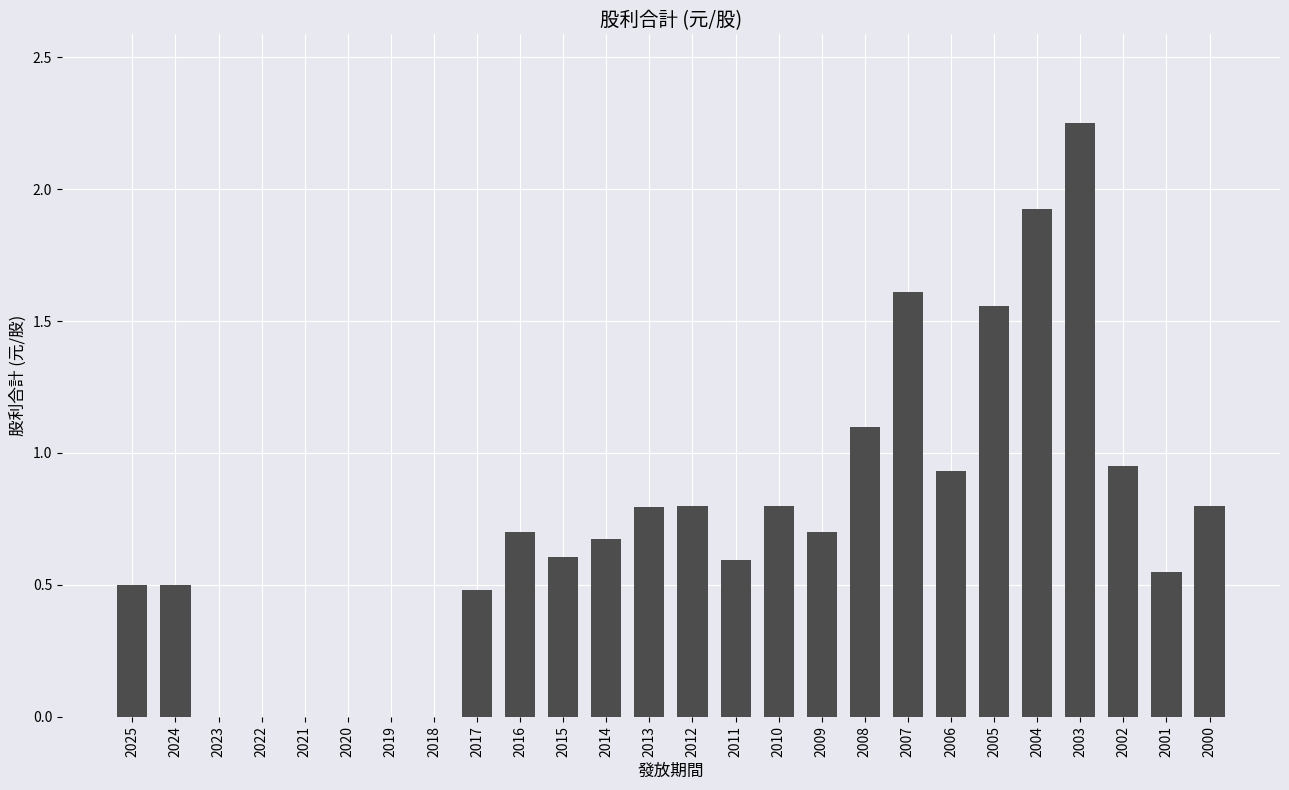

True or false: the data shows 0.9 at 2025.

False